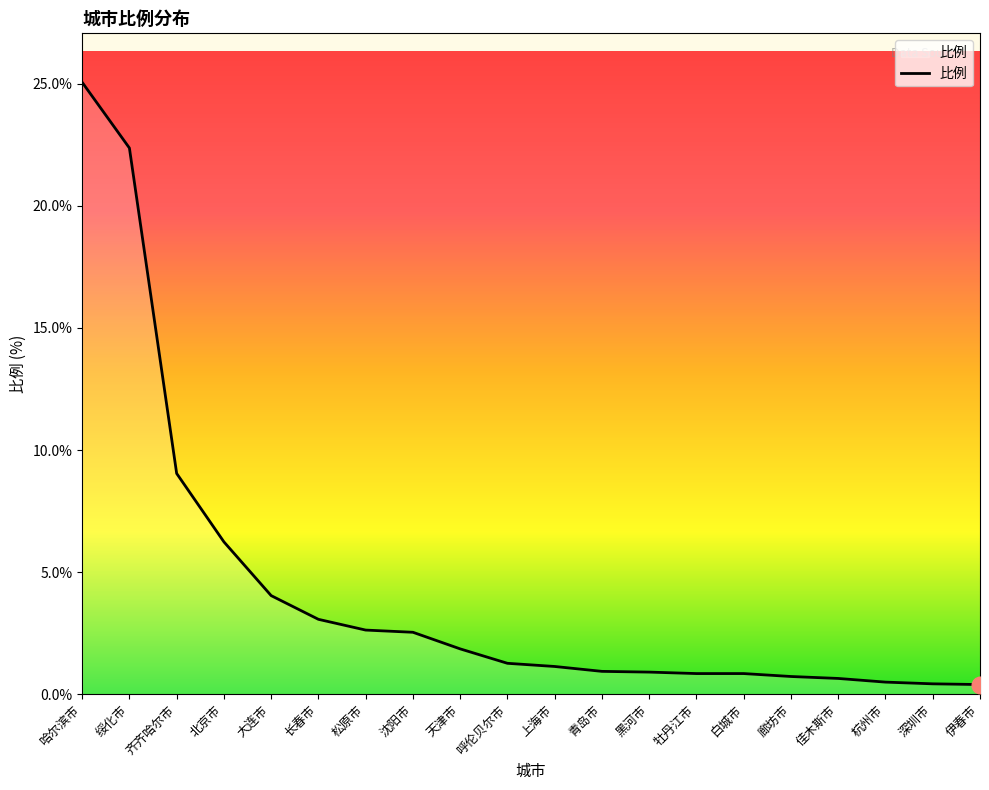

What is the difference between the values at 沈阳市 and 哈尔滨市?

22.5